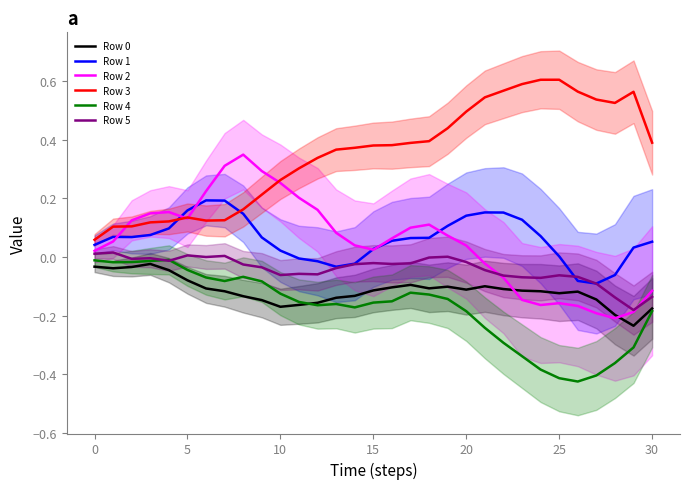

Rank the series at 13 from highest to lowest value.

Row 3, Row 2, Row 1, Row 5, Row 0, Row 4